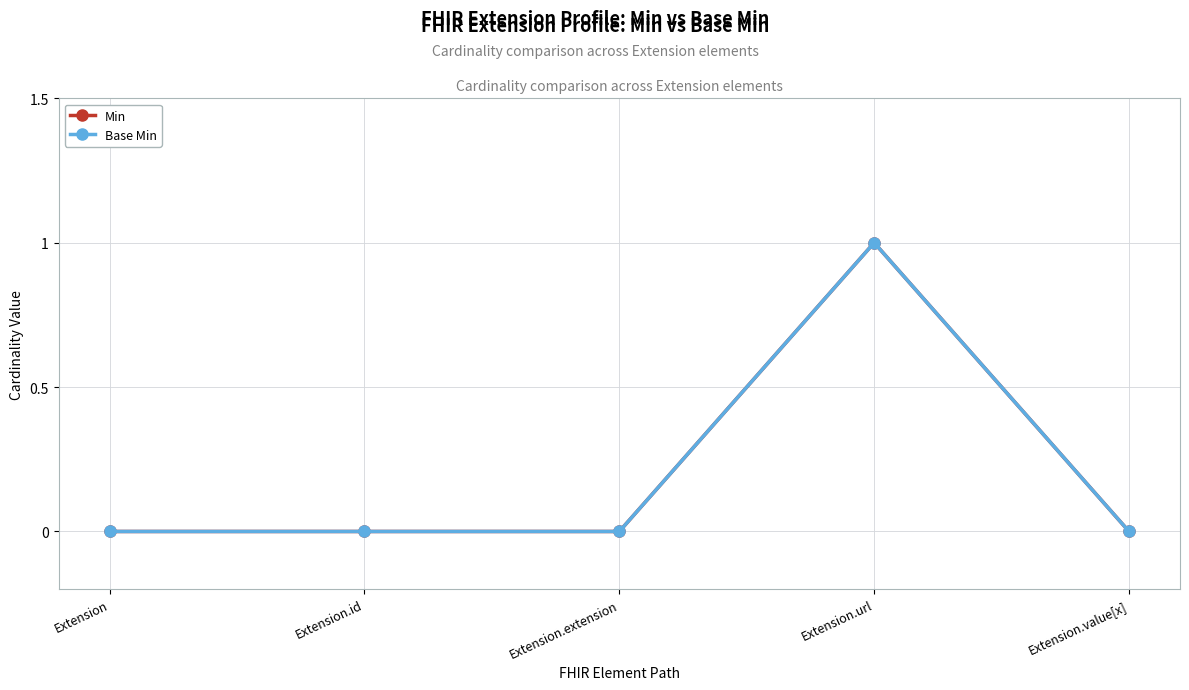

What is the maximum value shown in the chart?

1